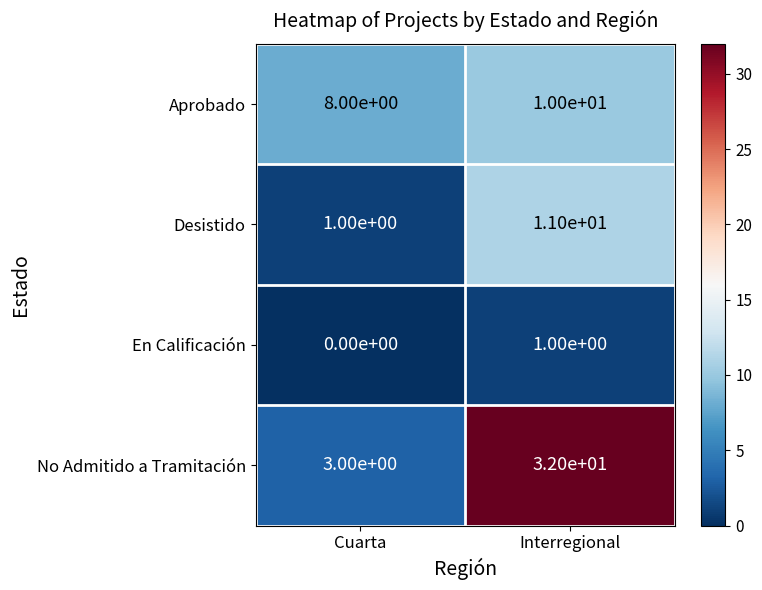

At how many categories does at least one series exceed 10?

1